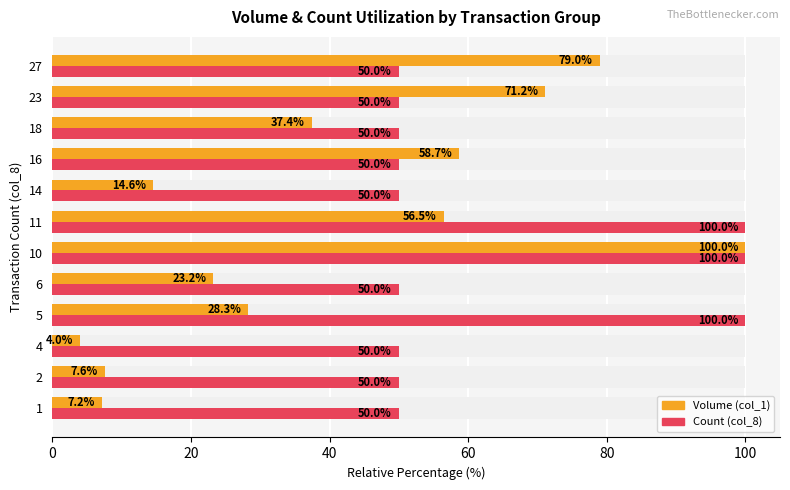

What is the difference between the maximum and minimum values in the Volume (col_1) series?

96.0